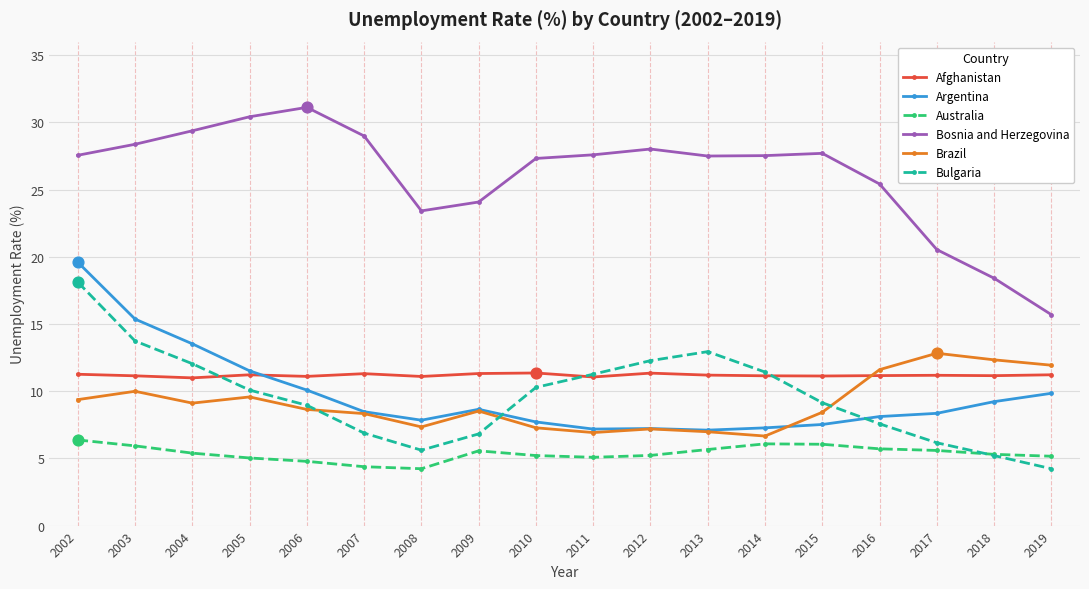

Is the value of Afghanistan at 2014 greater than the value of Brazil at 2002?

Yes